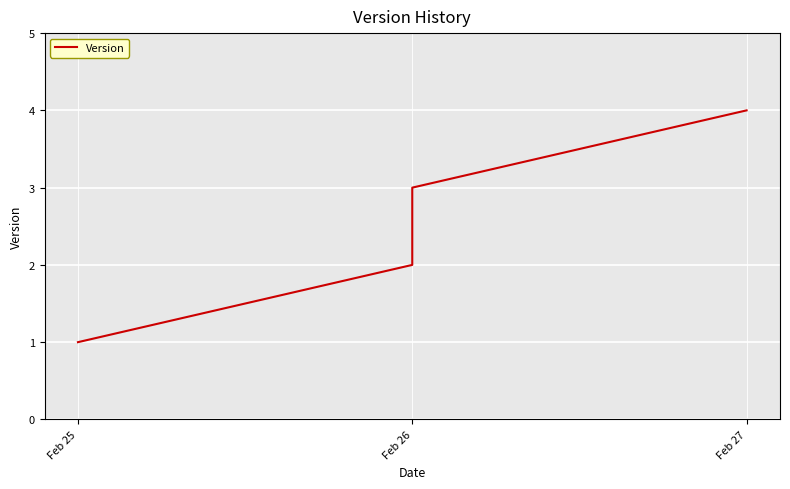

What is the minimum value shown in the chart?

1